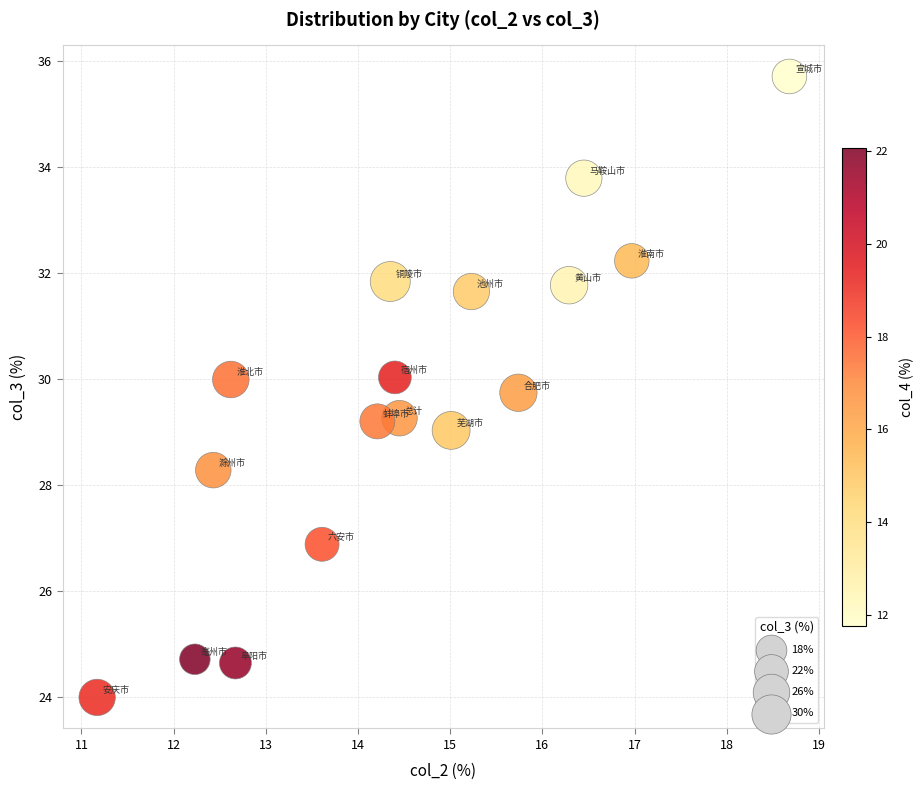

What is the range of Y values (max minus min)?

11.7